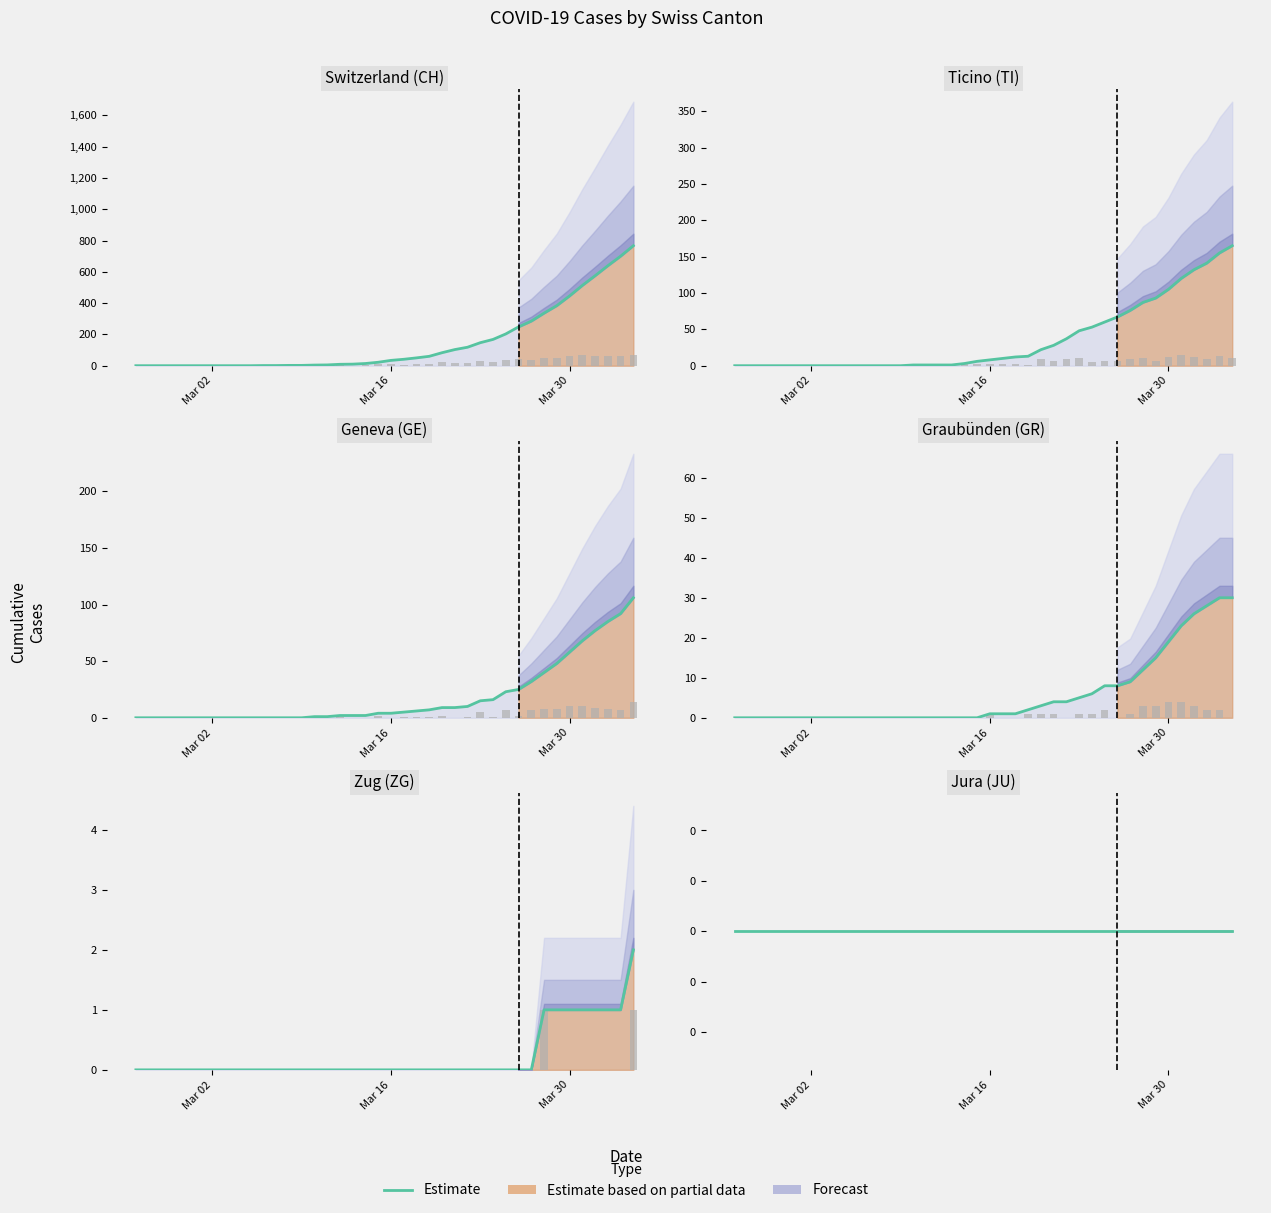

Is the value of GR at 32 greater than the value of ZG at 4?

Yes